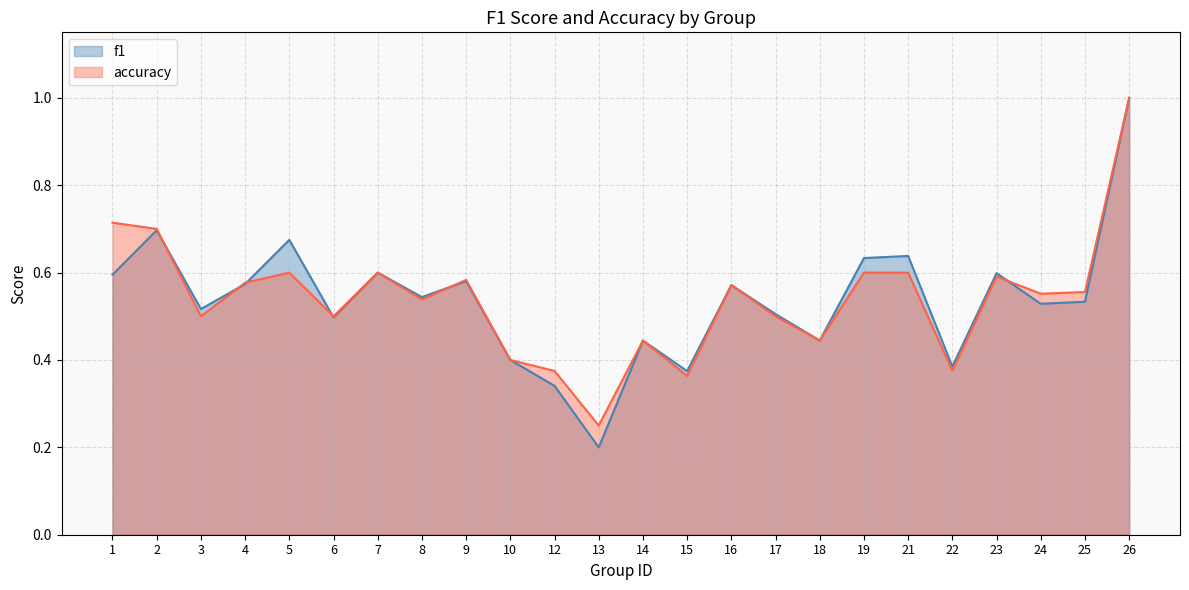

How many interior local valleys does the f1 series have?

8